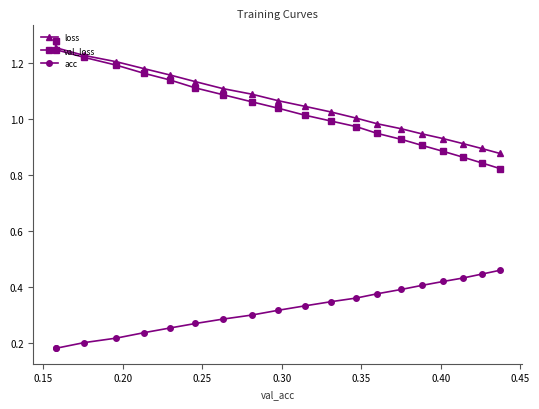

At how many categories does at least one series exceed 0?

20